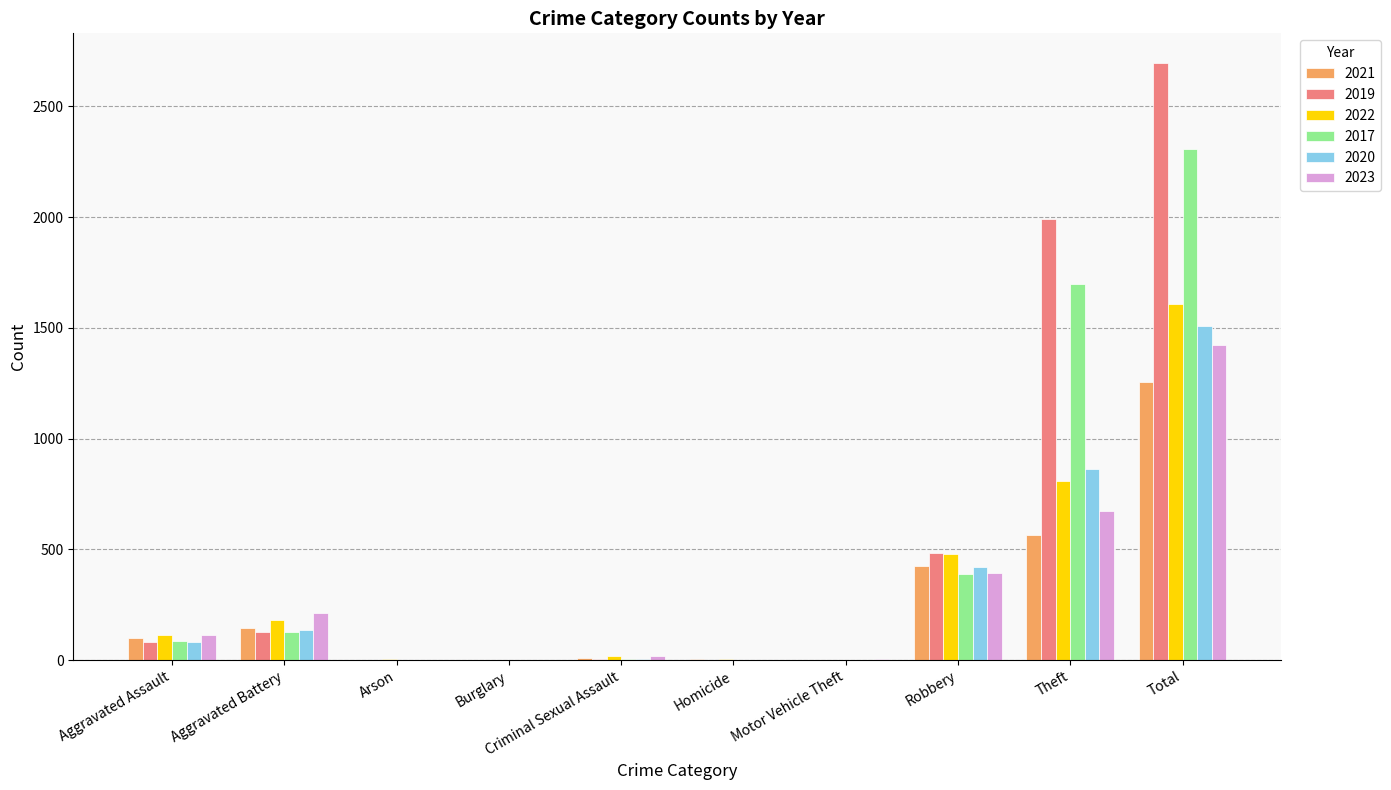

What is the sum of all 2021 values?

2512